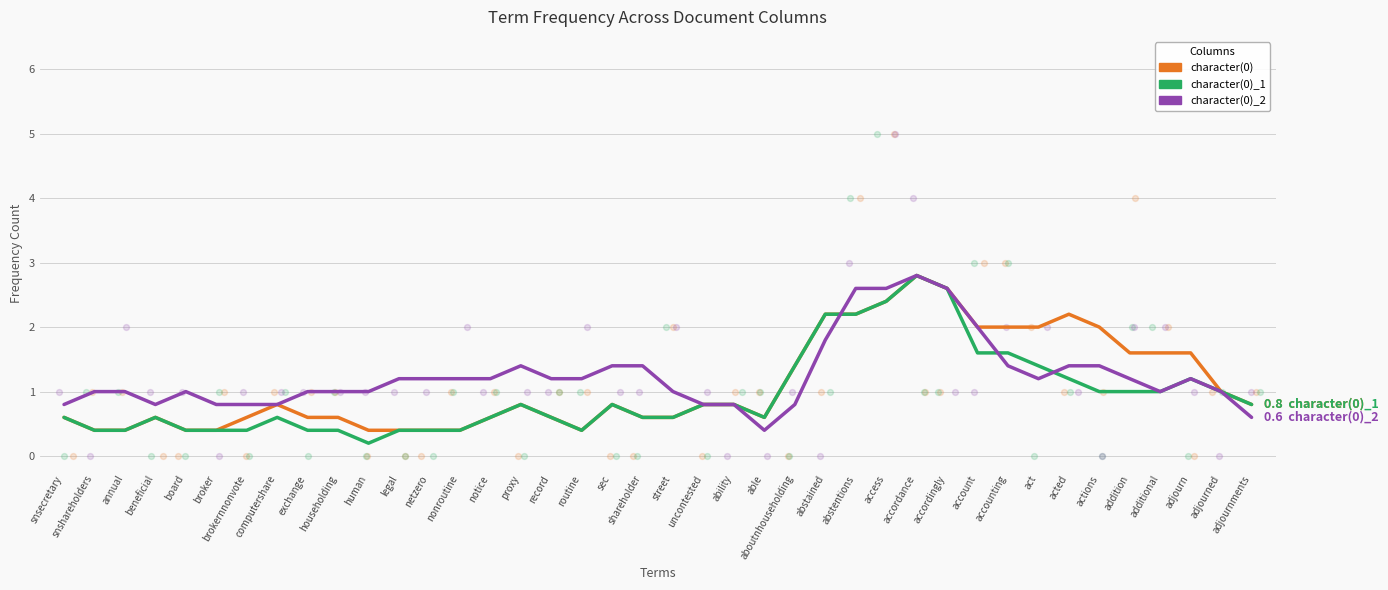

Which series has the widest spread of Y values?

character(0)_1